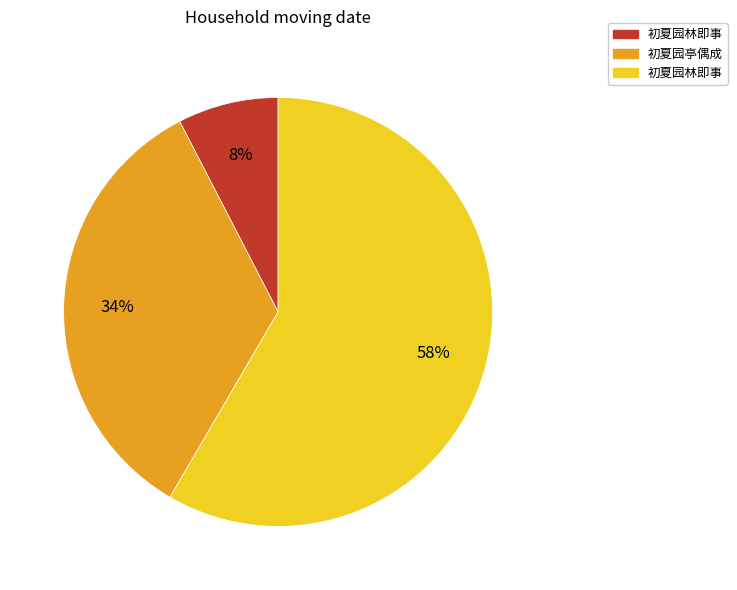

Count the number of slices in the pie.

3